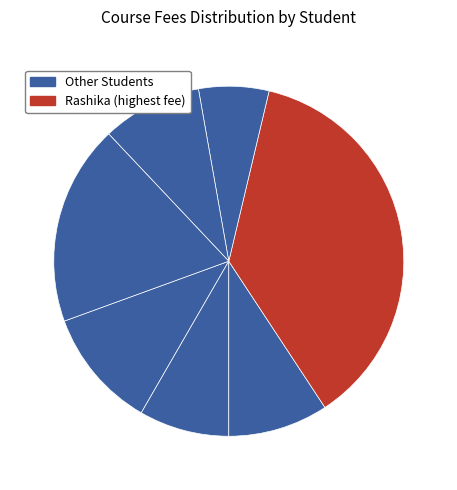

How many slices are in this pie chart?

7